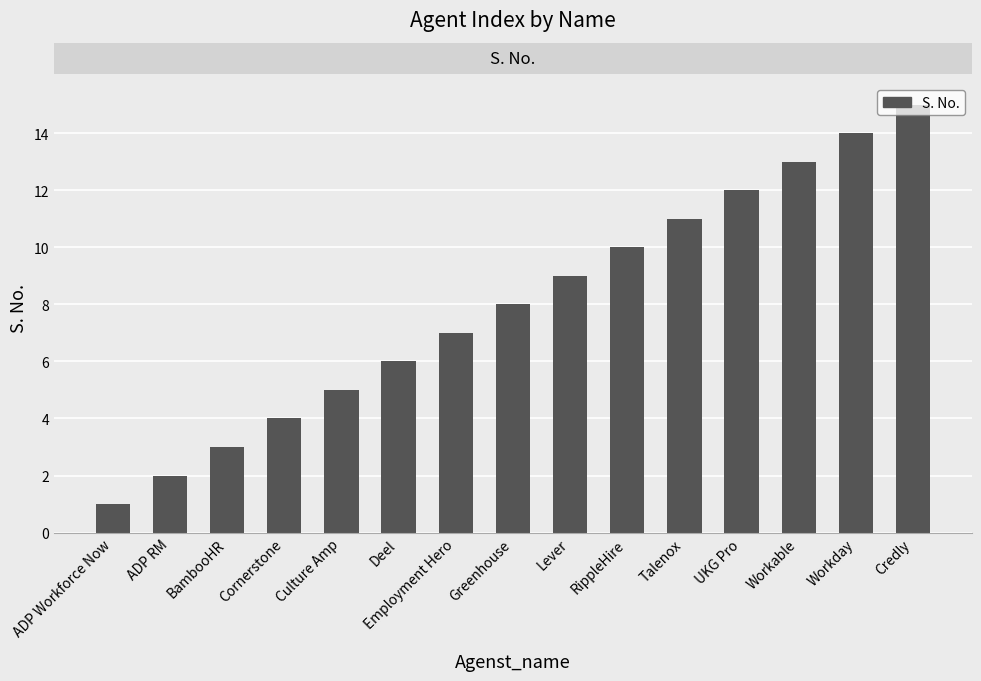

Reading left to right, extract all data points from this chart.

1	2	3	4	5	6	7	8	9	10	11	12	13	14	15